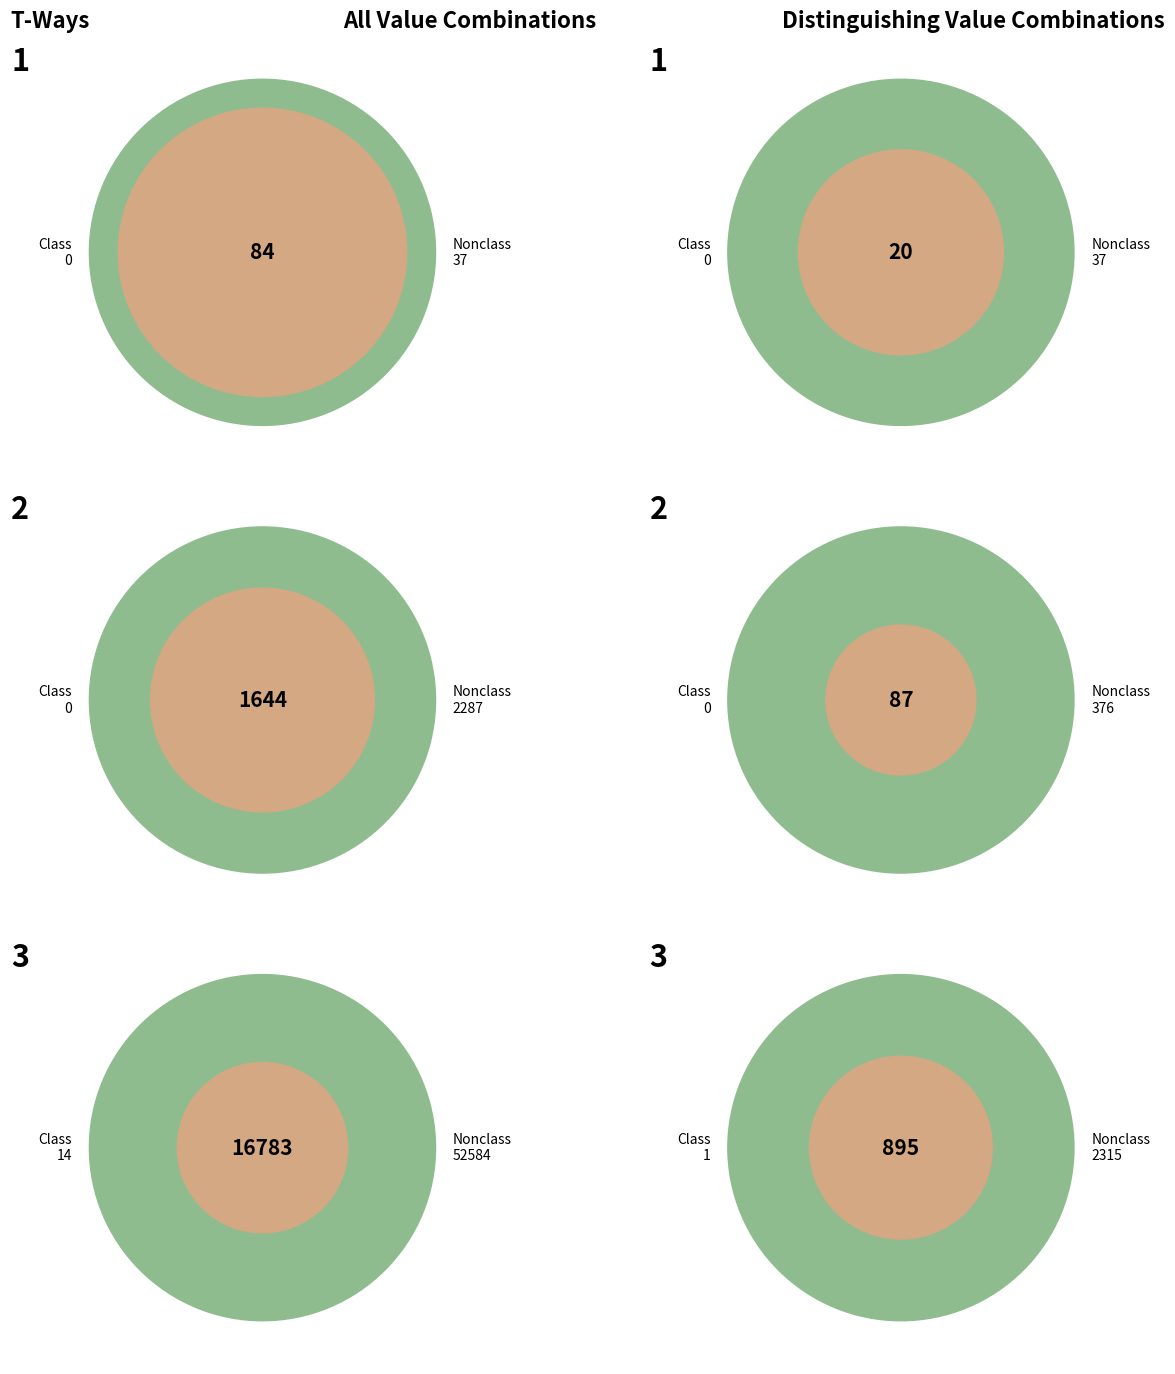

How many slices are in this pie chart?

9